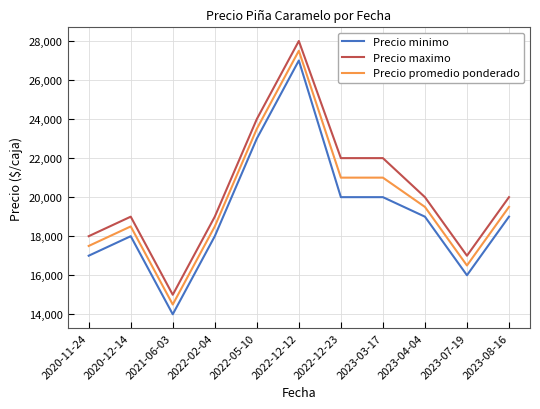

Which label corresponds to the smallest value in the chart?

2021-06-03